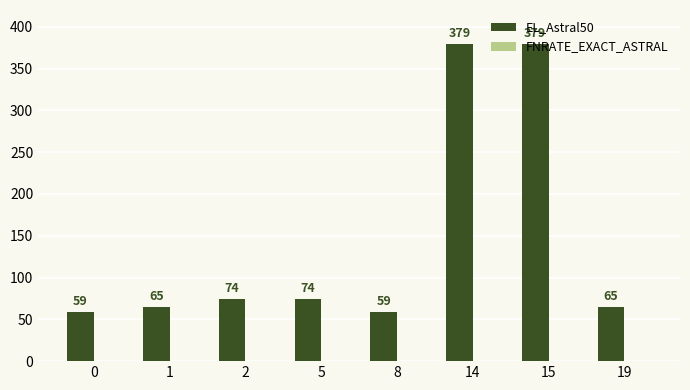

What is the smallest value displayed?

59